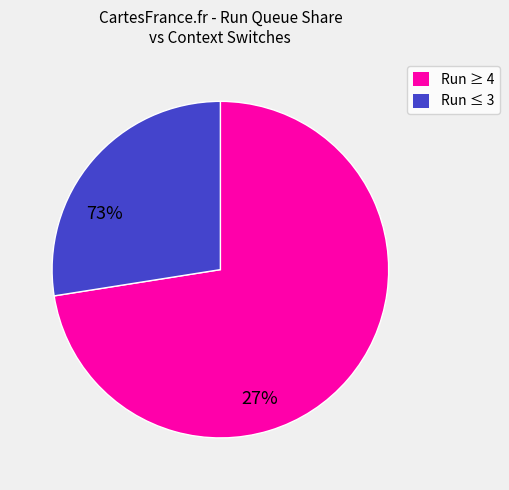

Is there a majority slice in this chart?

Yes